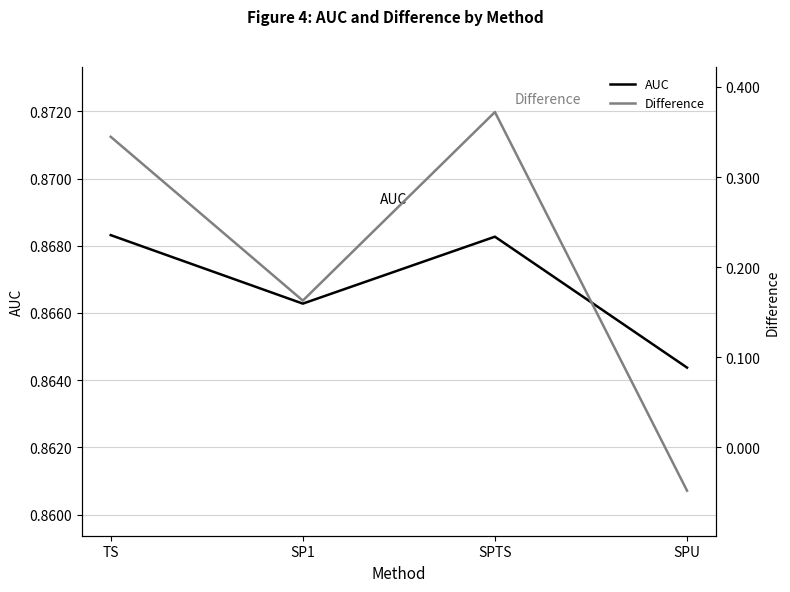

What position from the left is SPTS?

3